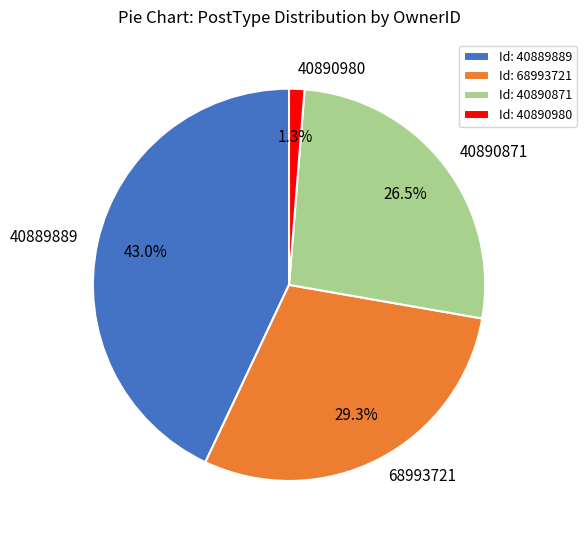

Which slice is the smallest?

40890980